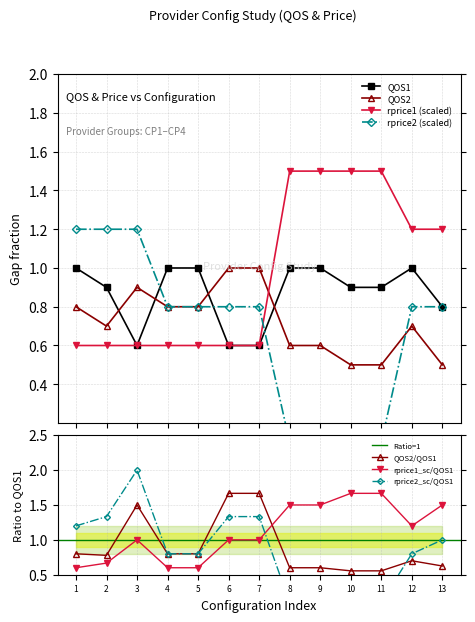

At how many categories does at least one series exceed 0?

13